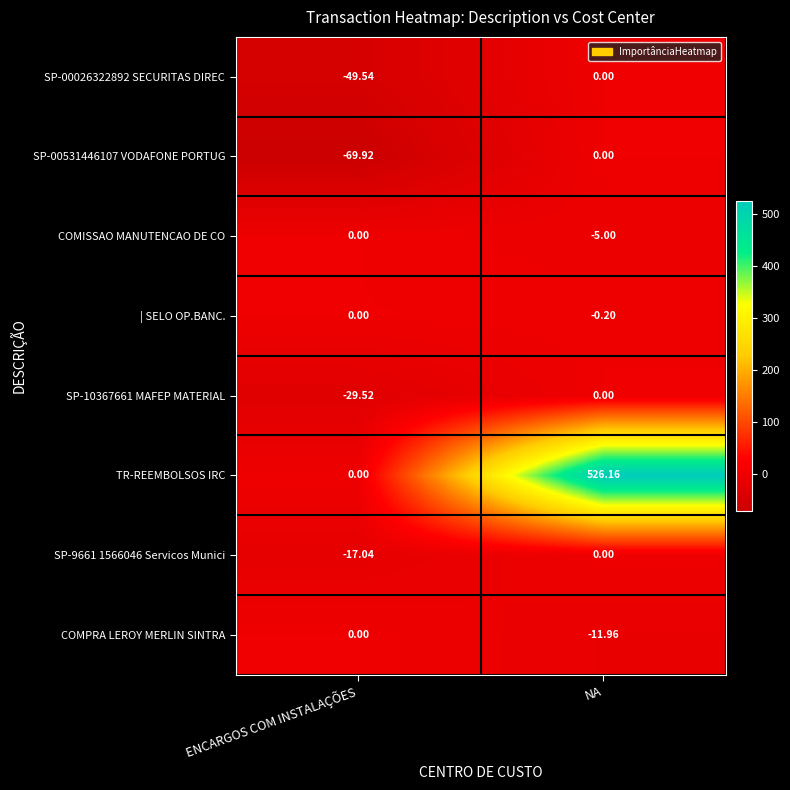

Rank the categories by SP-00531446107 VODAFONE PORTUG value from lowest to highest.

ENCARGOS COM INSTALAÇÕES, NA